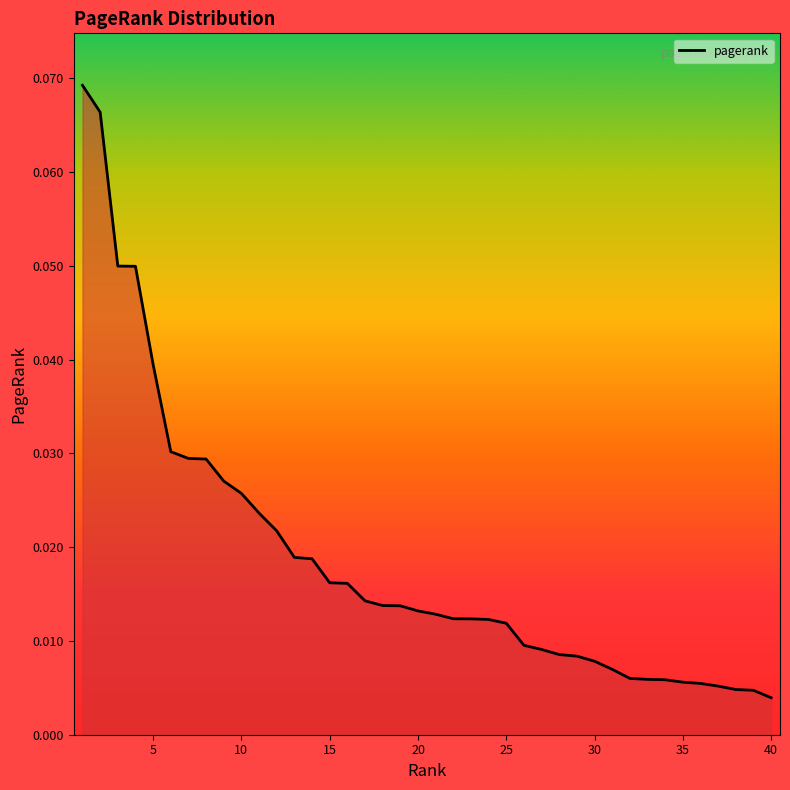

Is this an area chart (filled region under the line)?

Yes